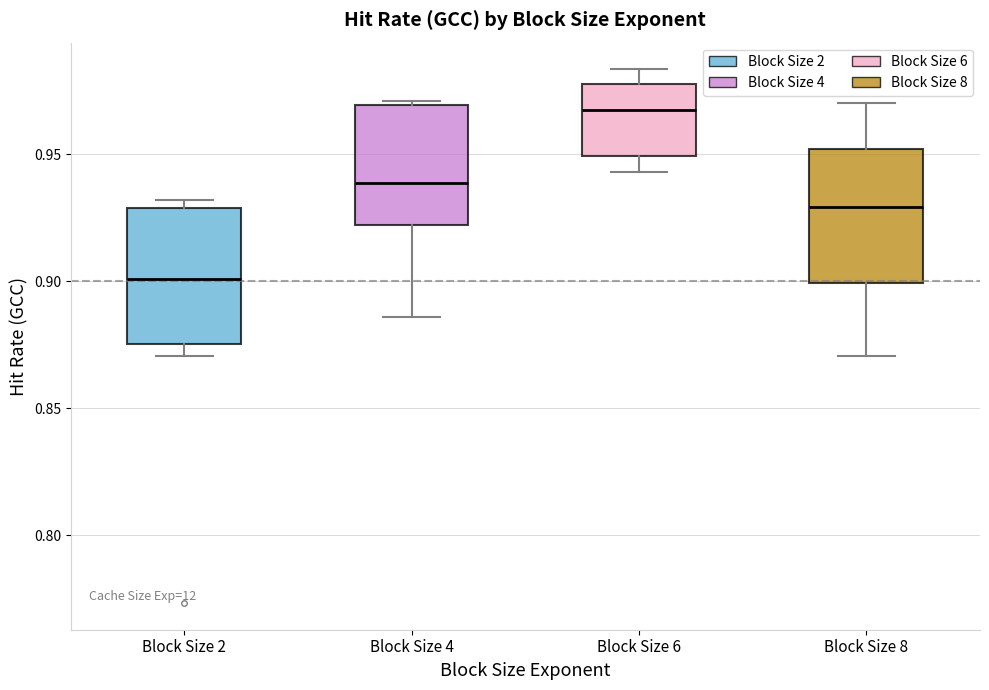

Reading left to right, read every box against the y-axis: the position of its median line, the range the box covers, and the ends of its whiskers. The values are not printed on the chart, so give them approximately, as read against the axis.

Block Size 2: median 0.900, box 0.875 to 0.930, whiskers 0.870 to 0.930 (just above the box's upper edge)
Block Size 4: median 0.940, box 0.920 to 0.970, whiskers 0.885 to 0.970 (just above the box's upper edge)
Block Size 6: median 0.965, box 0.950 to 0.980, whiskers 0.945 to 0.985
Block Size 8: median 0.930, box 0.900 to 0.950, whiskers 0.870 to 0.970